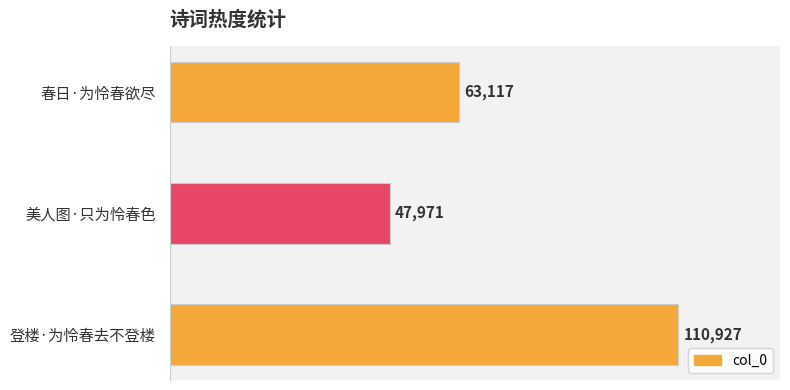

Which category has the lowest value across all series?

美人图·只为怜春色